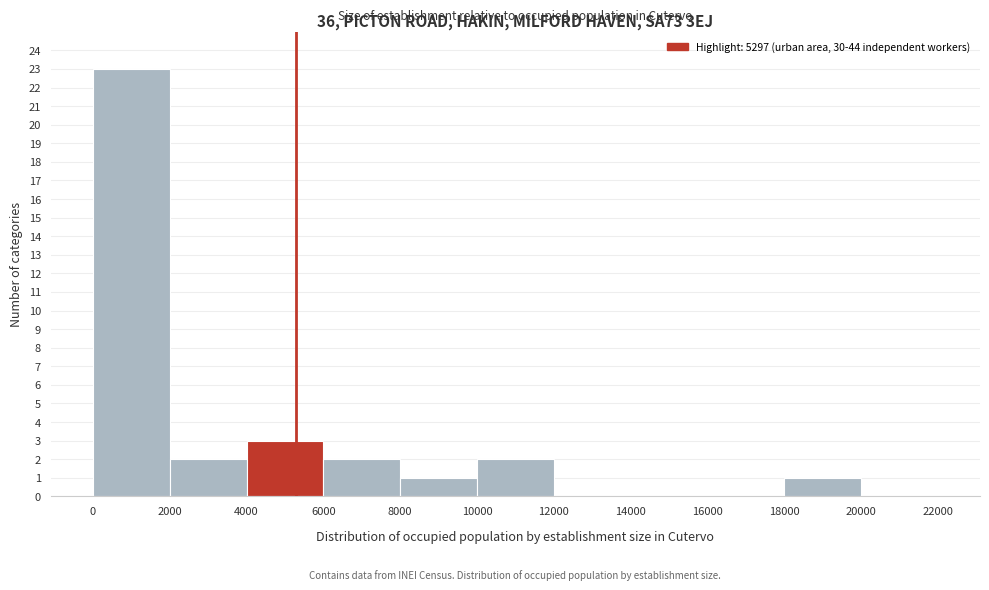

How tall is the bar that spans 2000 to 4000 on the x-axis? The values are not printed on the chart, so give them approximately, as read against the axis.

2